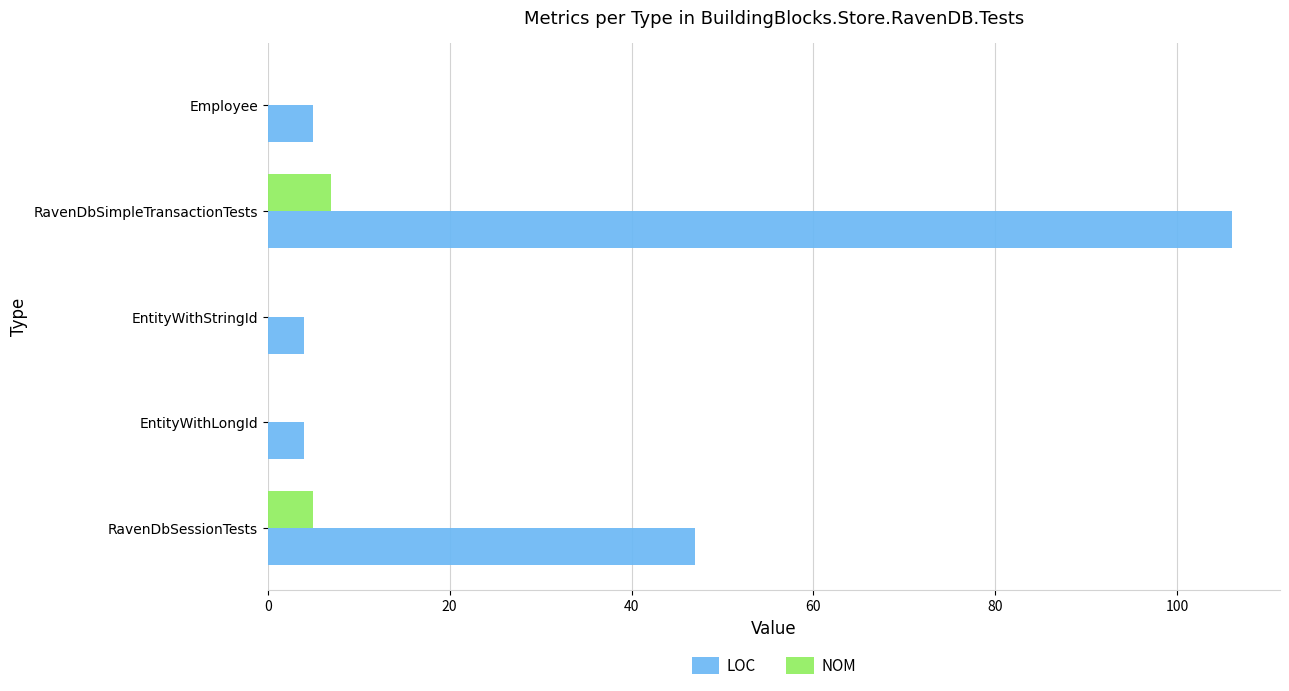

Between EntityWithStringId and RavenDbSimpleTransactionTests, which series saw the biggest shift?

LOC